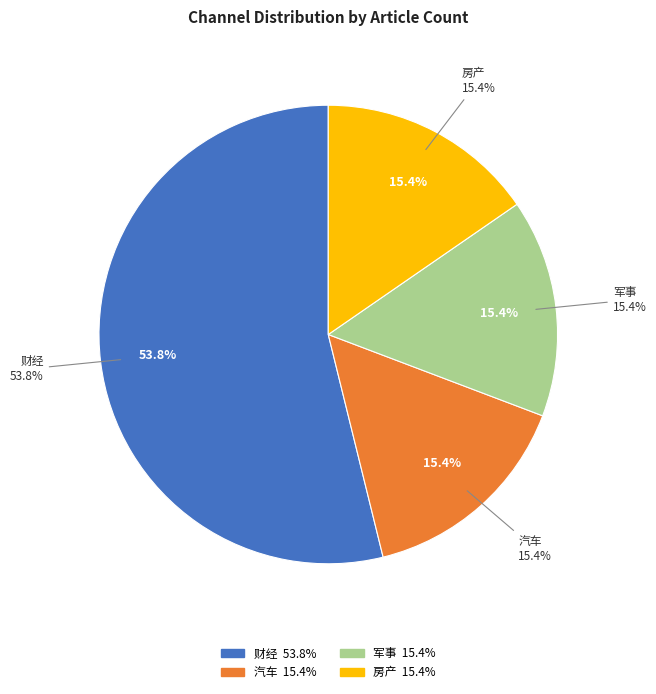

Rank the categories by value from highest to lowest.

财经, 汽车, 军事, 房产